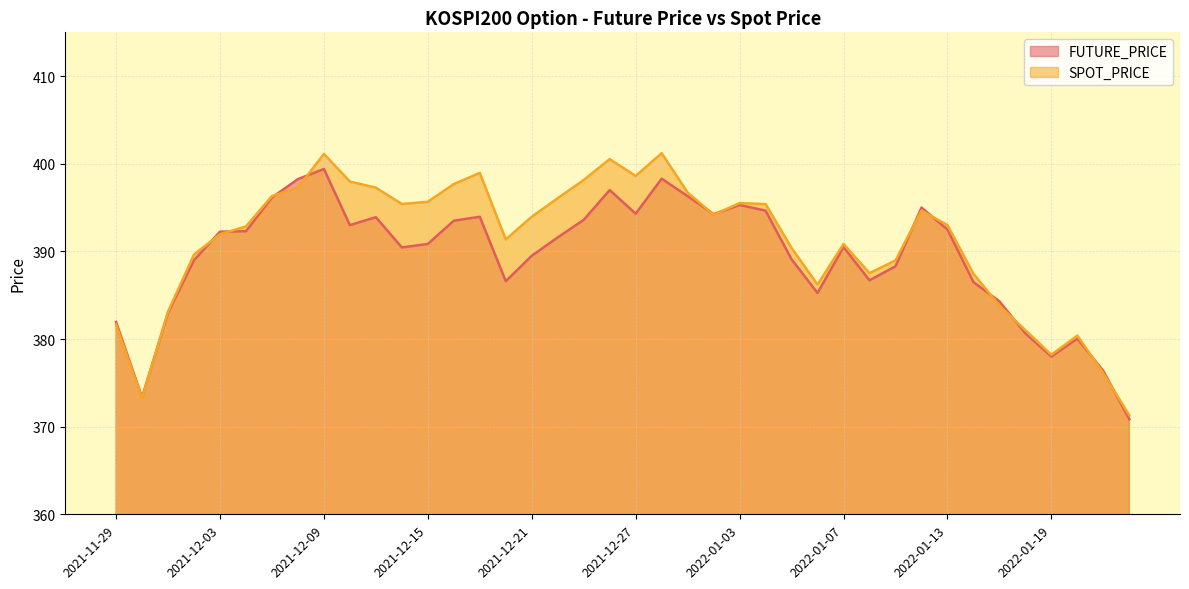

What is the maximum value shown in the chart?

401.2